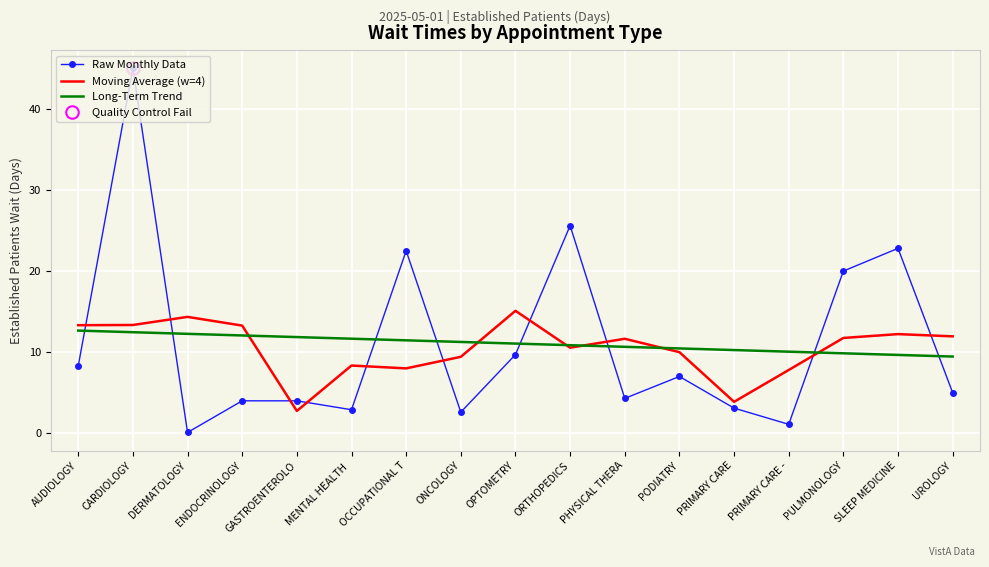

What is the sum of the Moving Average (w=4) values at OCCUPATIONAL T and PULMONOLOGY?

19.8